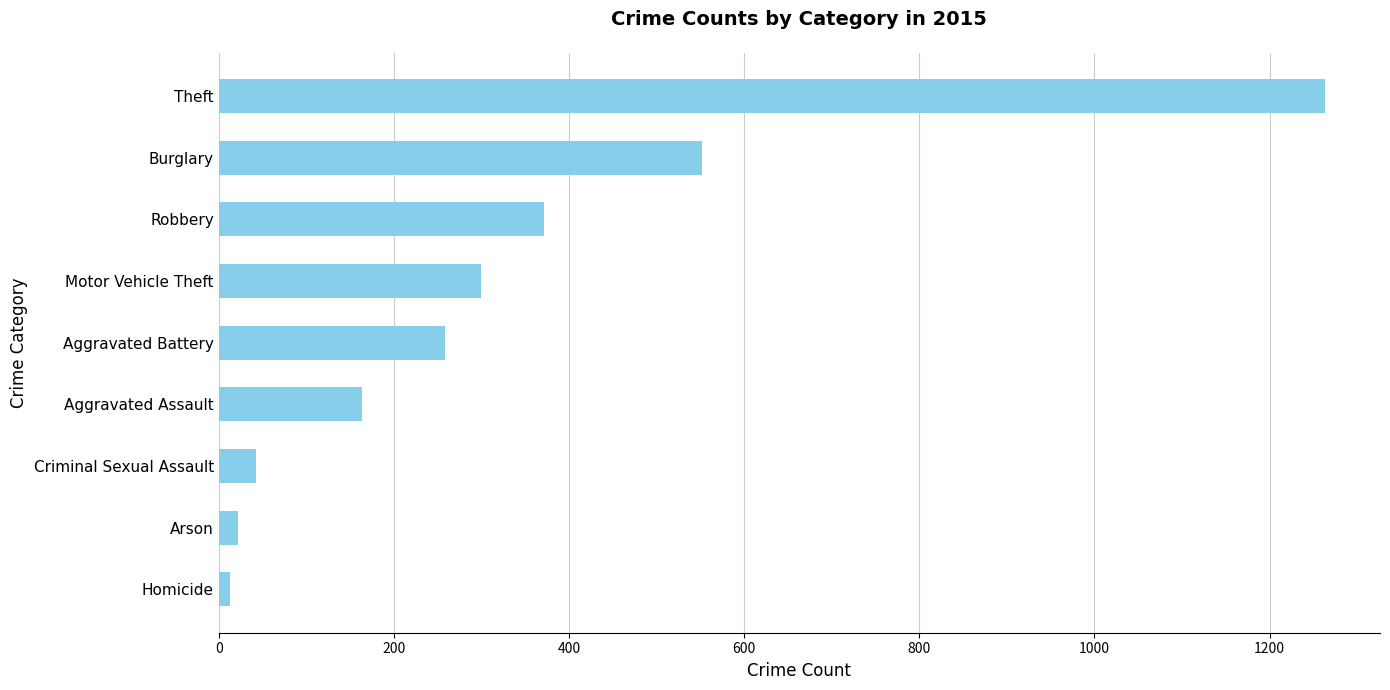

How many distinct data groups are displayed?

1